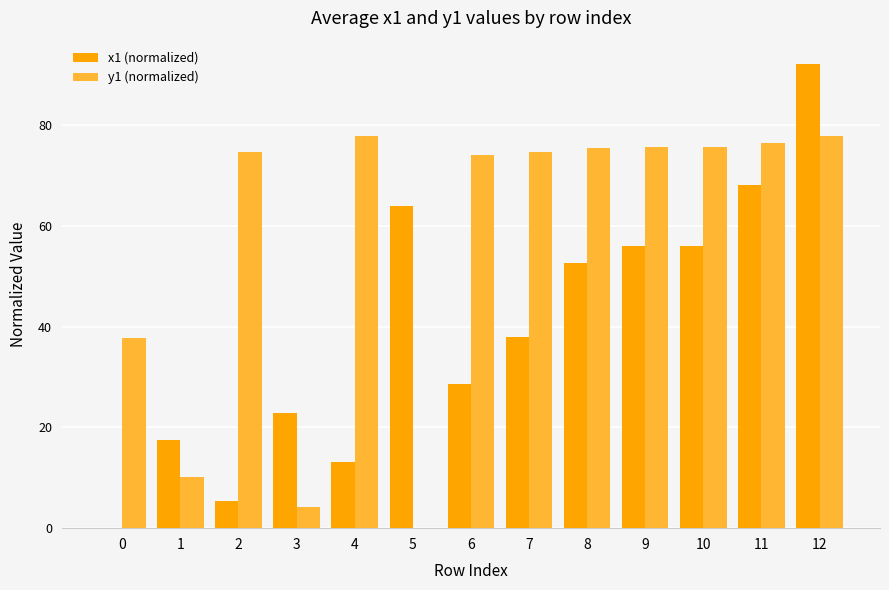

The y1 (normalized) series shows 77.8 at 4. True or false?

True